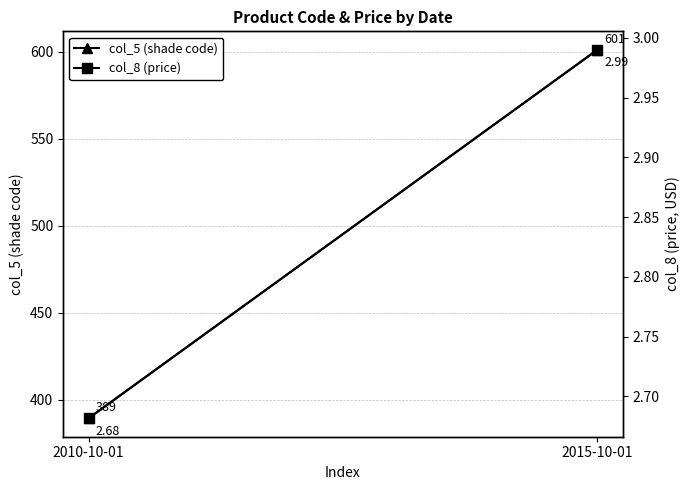

The col_8 (price) series shows 2.7 at 2010-10-01. True or false?

True